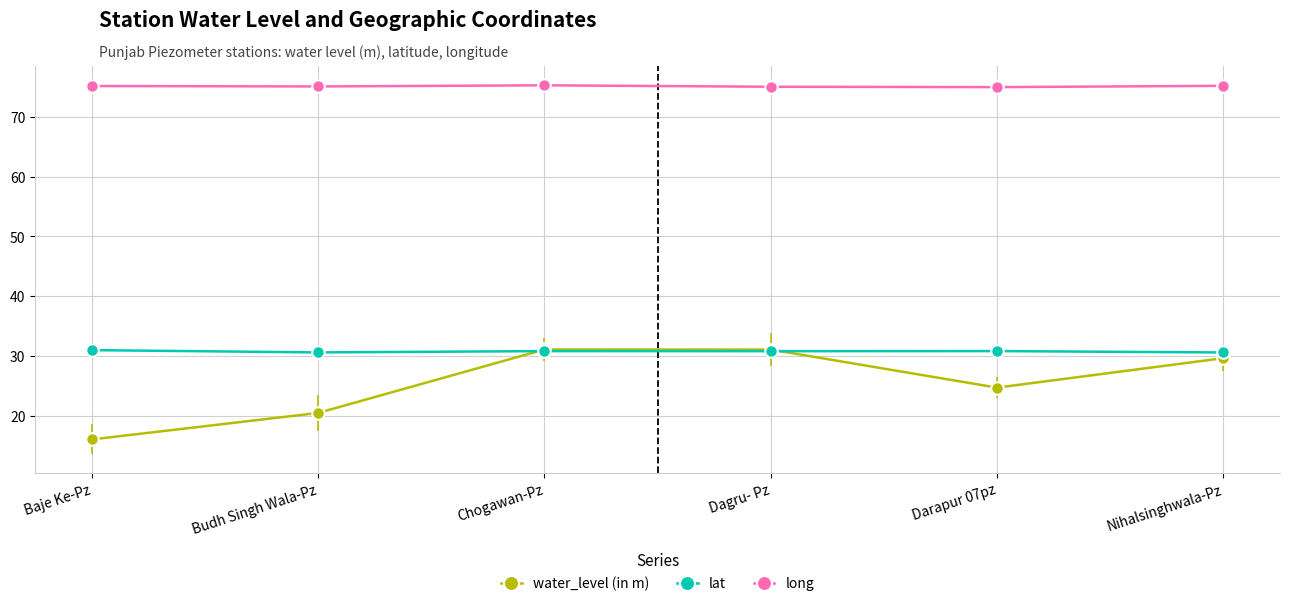

What is the maximum value shown in the chart?

75.3